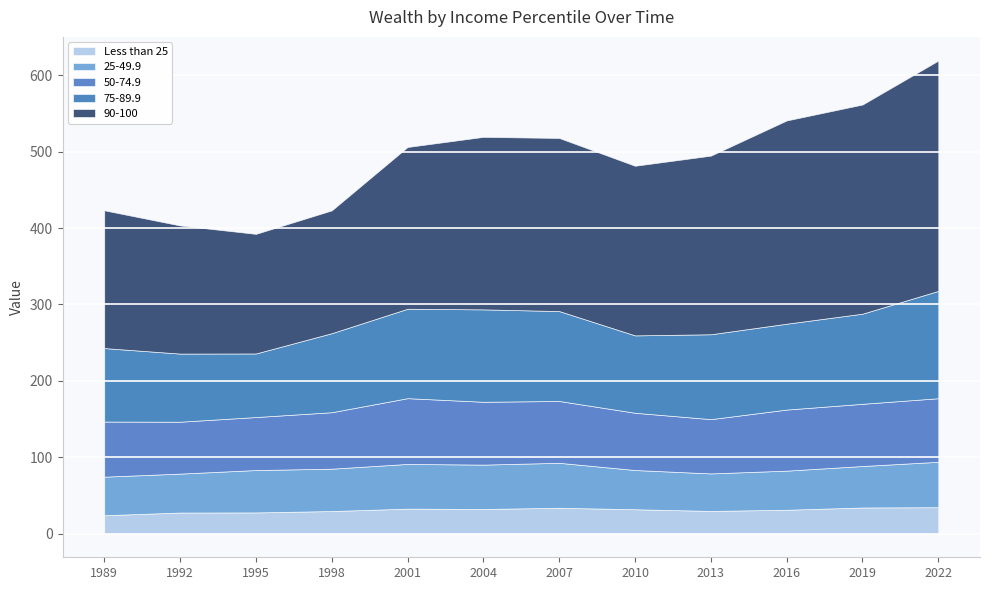

Rank the categories by 75-89.9 value from highest to lowest.

2022, 2004, 2019, 2007, 2001, 2016, 2013, 1998, 2010, 1989, 1992, 1995